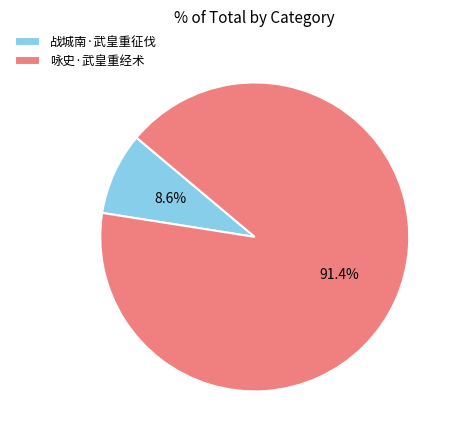

What percentage is the 咏史·武皇重经术 slice, to the nearest percent?

91%